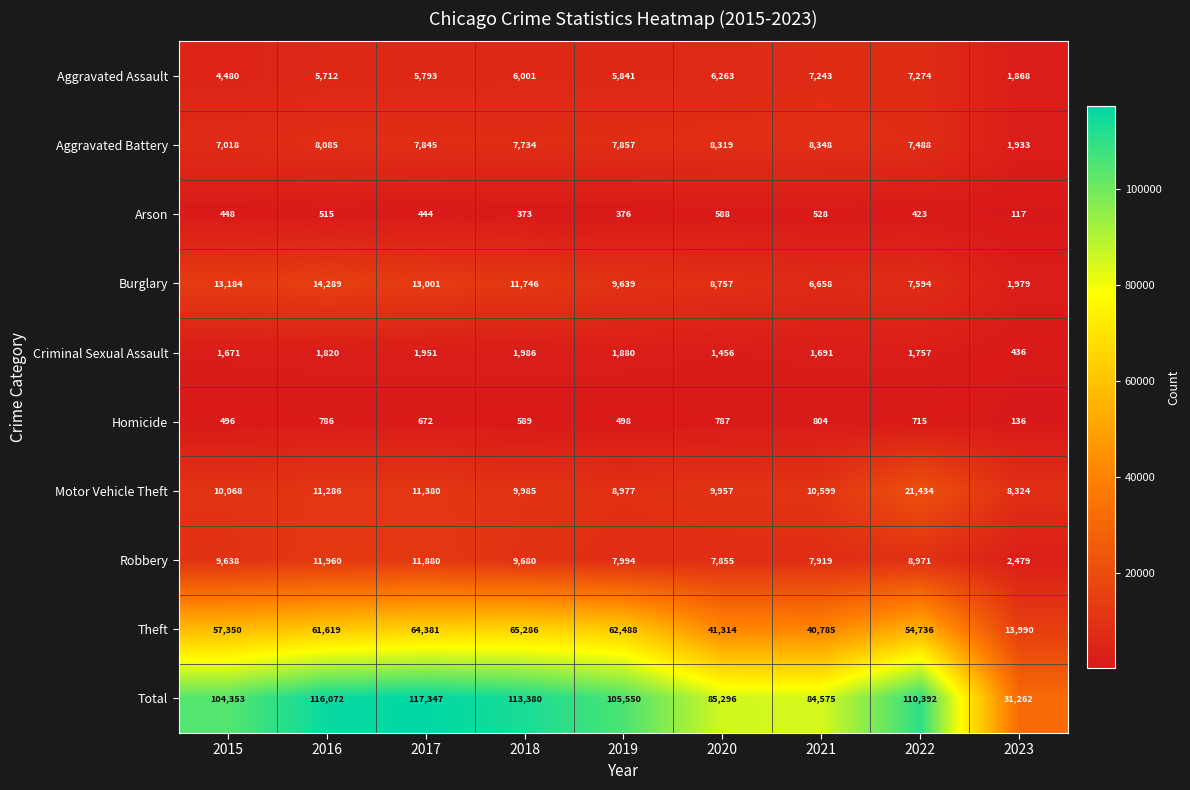

What is the average value of the Theft series?

51328